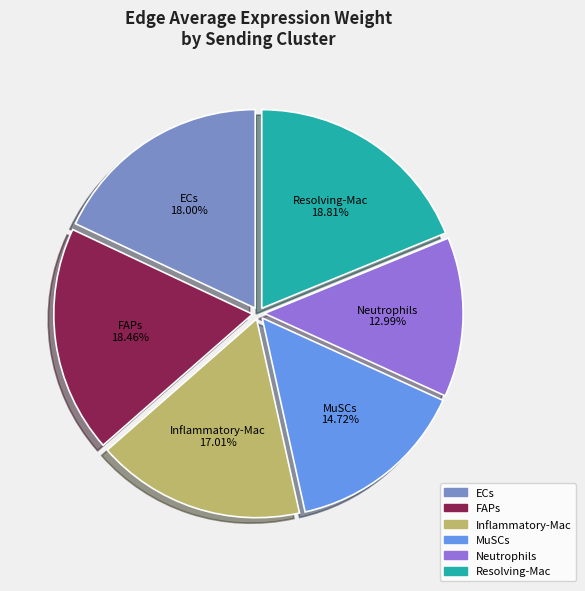

Is there any slice that represents more than half of the pie?

No